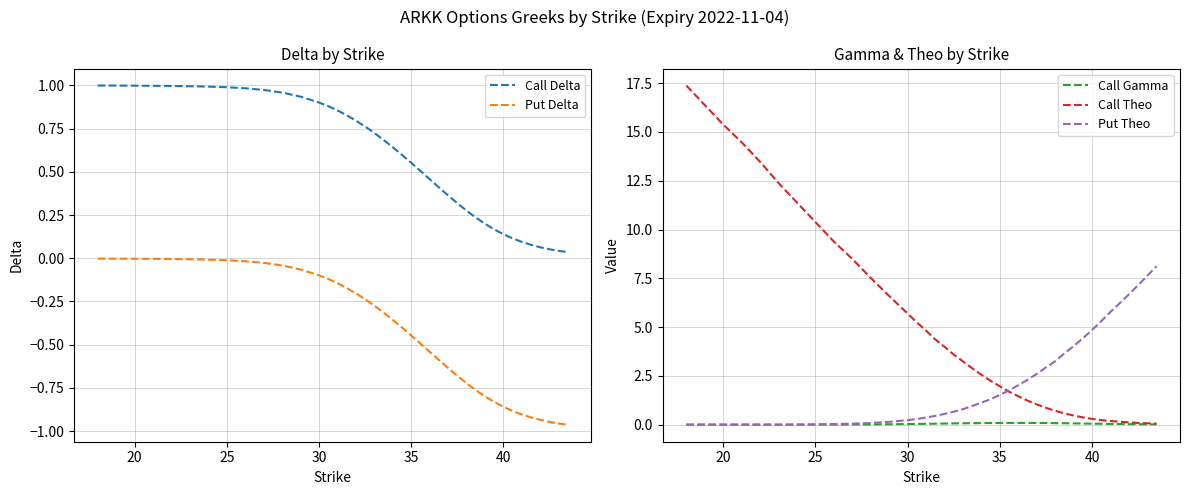

True or false: Put Theo has a value of 0.0 at 25.

True